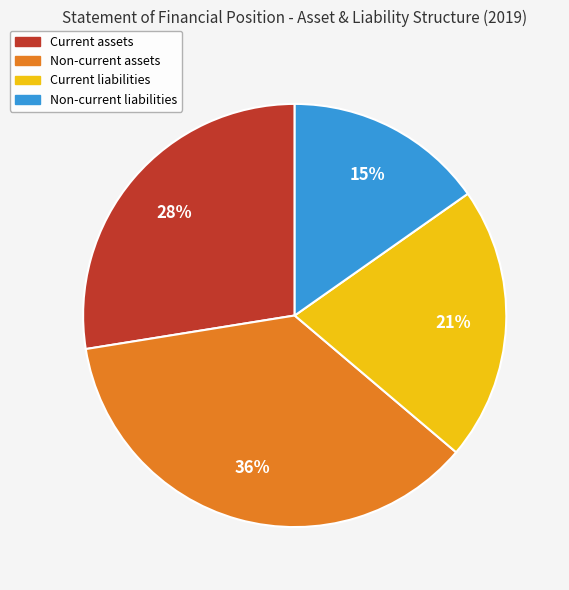

What percentage is the Current assets slice, to the nearest percent?

28%